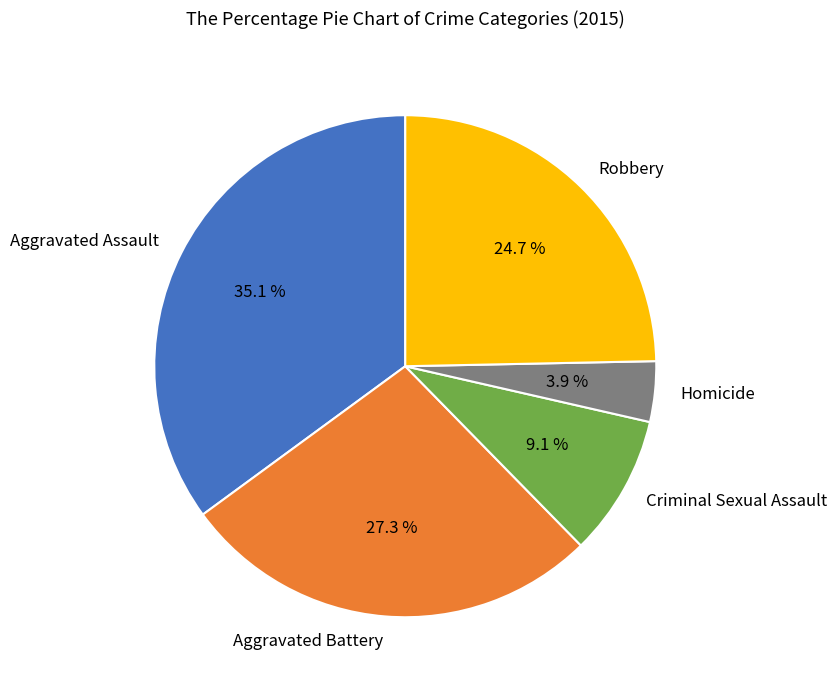

Rank the categories by value from lowest to highest.

Homicide, Criminal Sexual Assault, Robbery, Aggravated Battery, Aggravated Assault